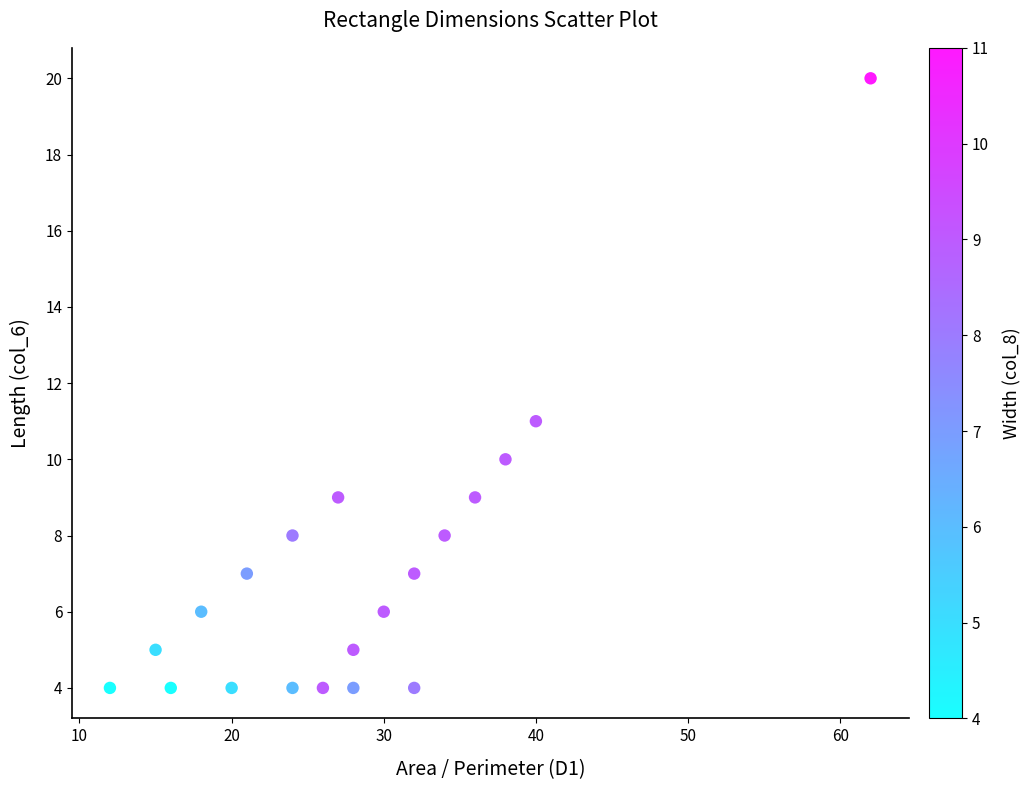

What is the range of X values (max minus min)?

50